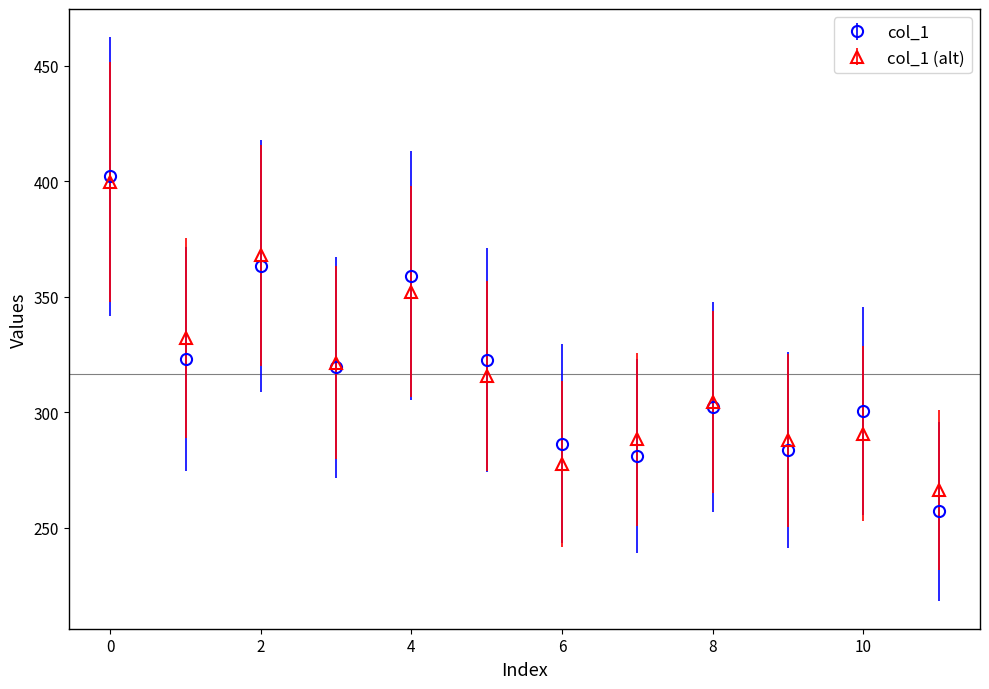

What is the minimum value for col_1?

257.0